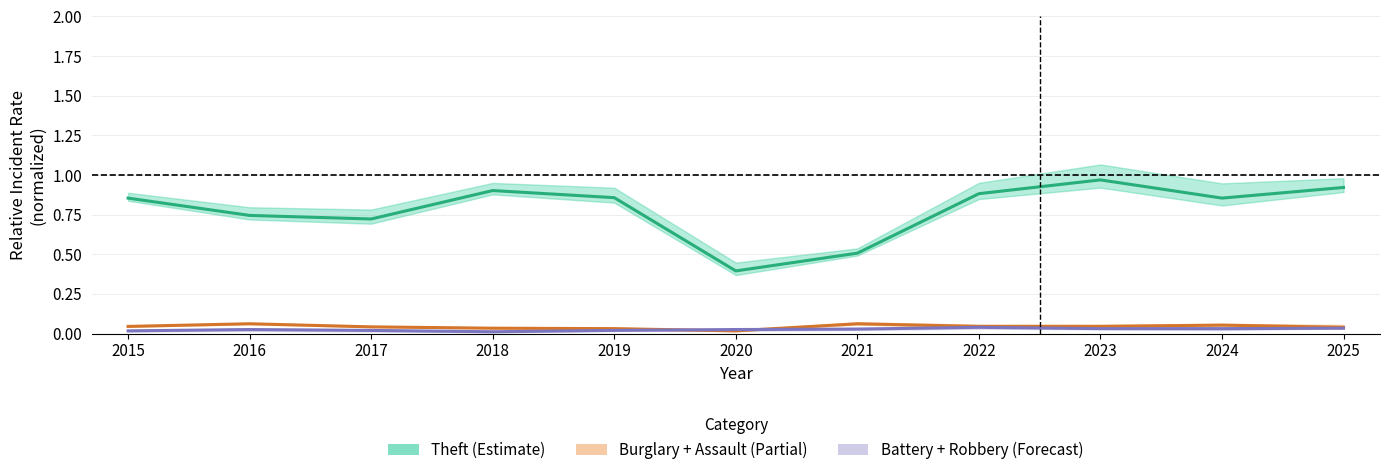

Reading left to right, extract all data points from this chart.

Theft (dominant): 2015=0.9	2016=0.7	2017=0.7	2018=0.9	2019=0.9	2020=0.4	2021=0.5	2022=0.9	2023=1.0	2024=0.9	2025=0.9
Burglary + Assault: 2015=0.0	2016=0.1	2017=0.0	2018=0.0	2019=0.0	2020=0.0	2021=0.1	2022=0.0	2023=0.0	2024=0.1	2025=0.0
Battery + Robbery: 2015=0.0	2016=0.0	2017=0.0	2018=0.0	2019=0.0	2020=0.0	2021=0.0	2022=0.0	2023=0.0	2024=0.0	2025=0.0